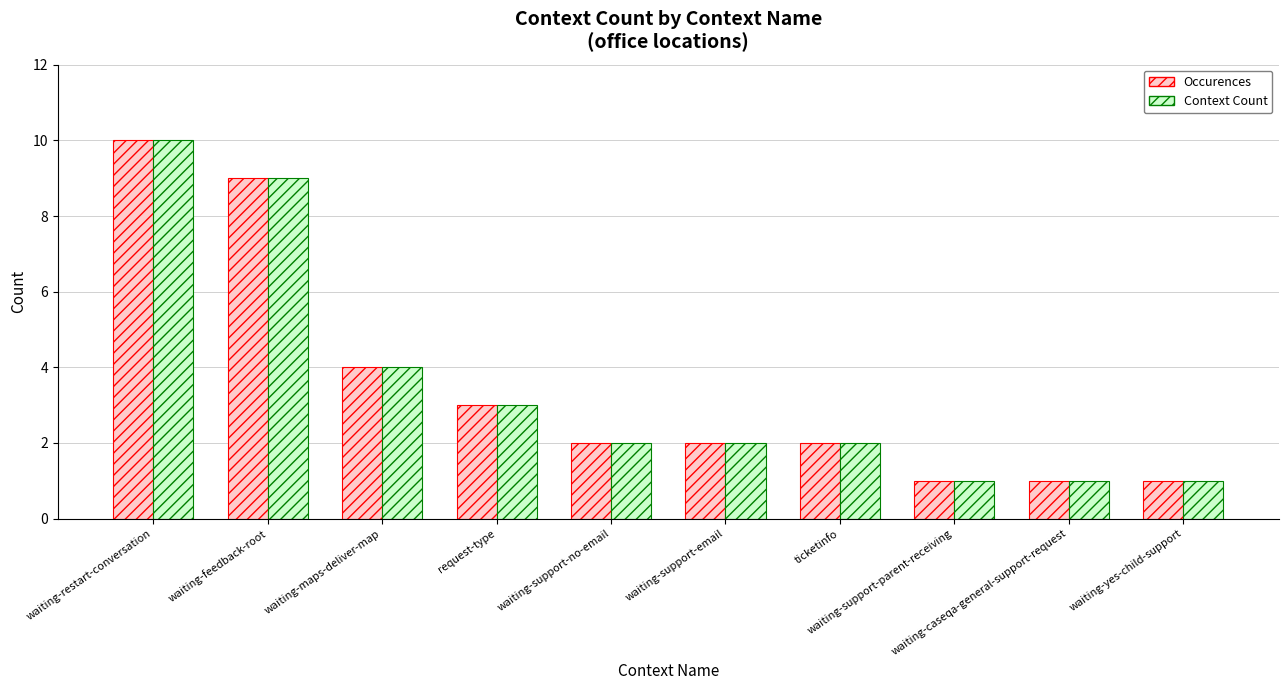

What is the sum of the Context Count values at waiting-support-parent-receiving and ticketinfo?

3